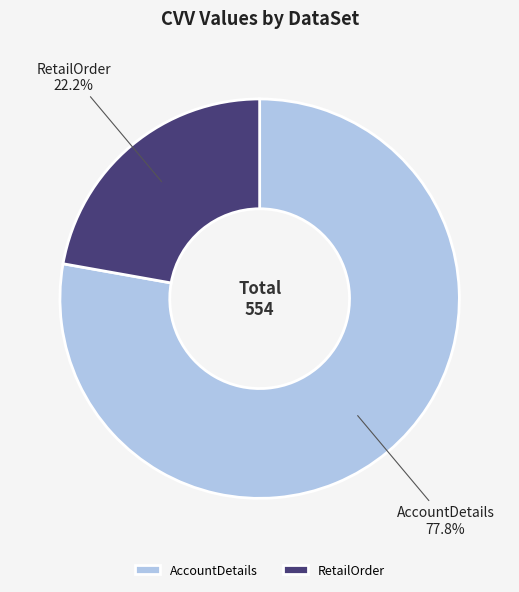

To the nearest percent, what portion does AccountDetails represent?

78%